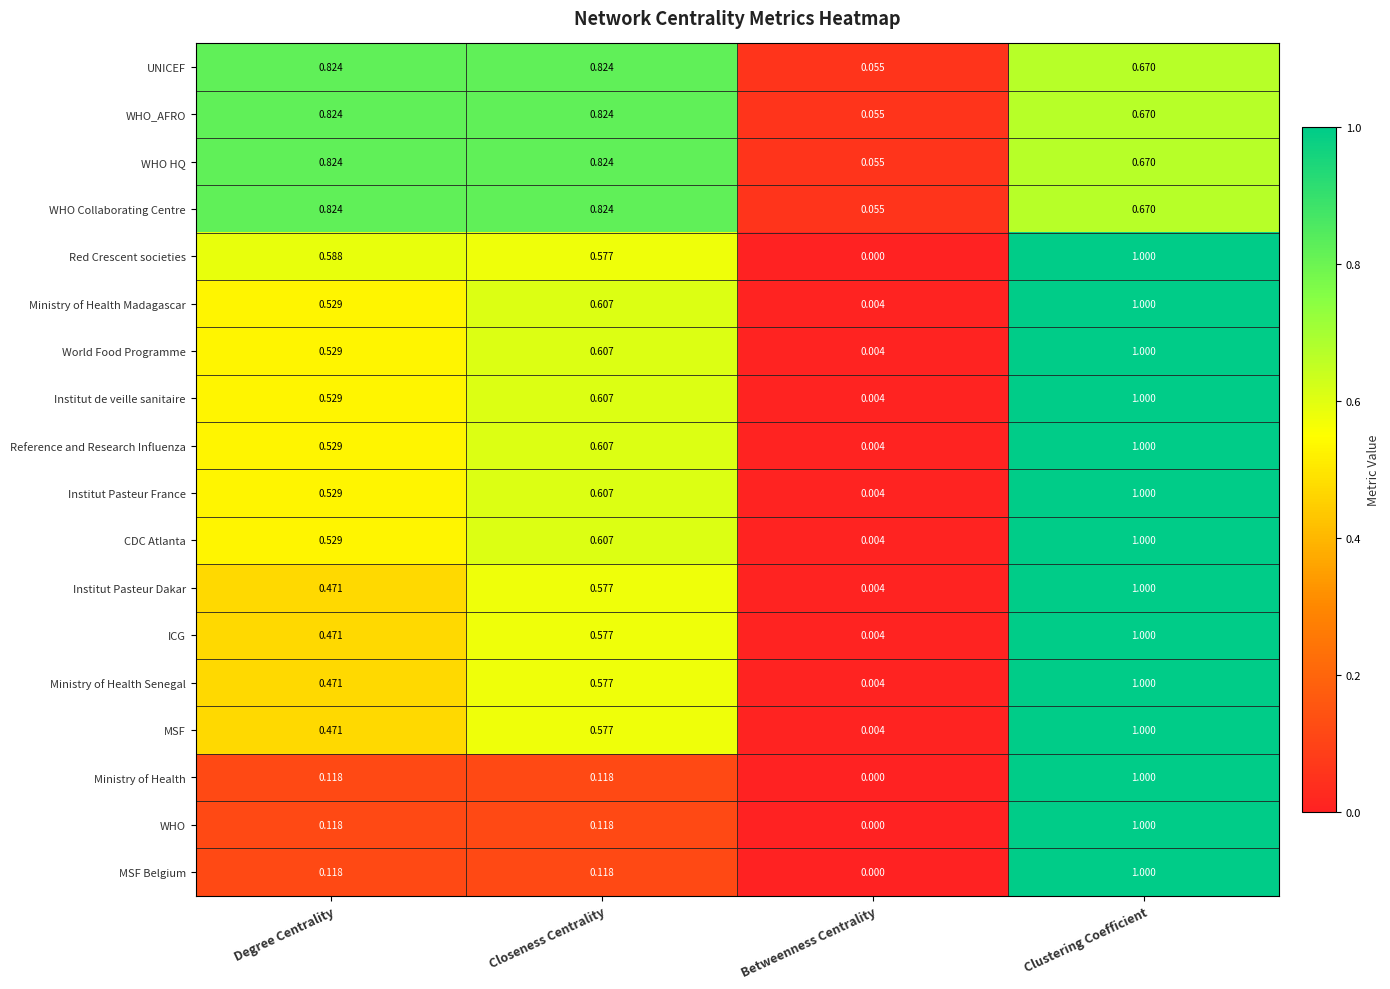

Count the number of categories in the chart.

4